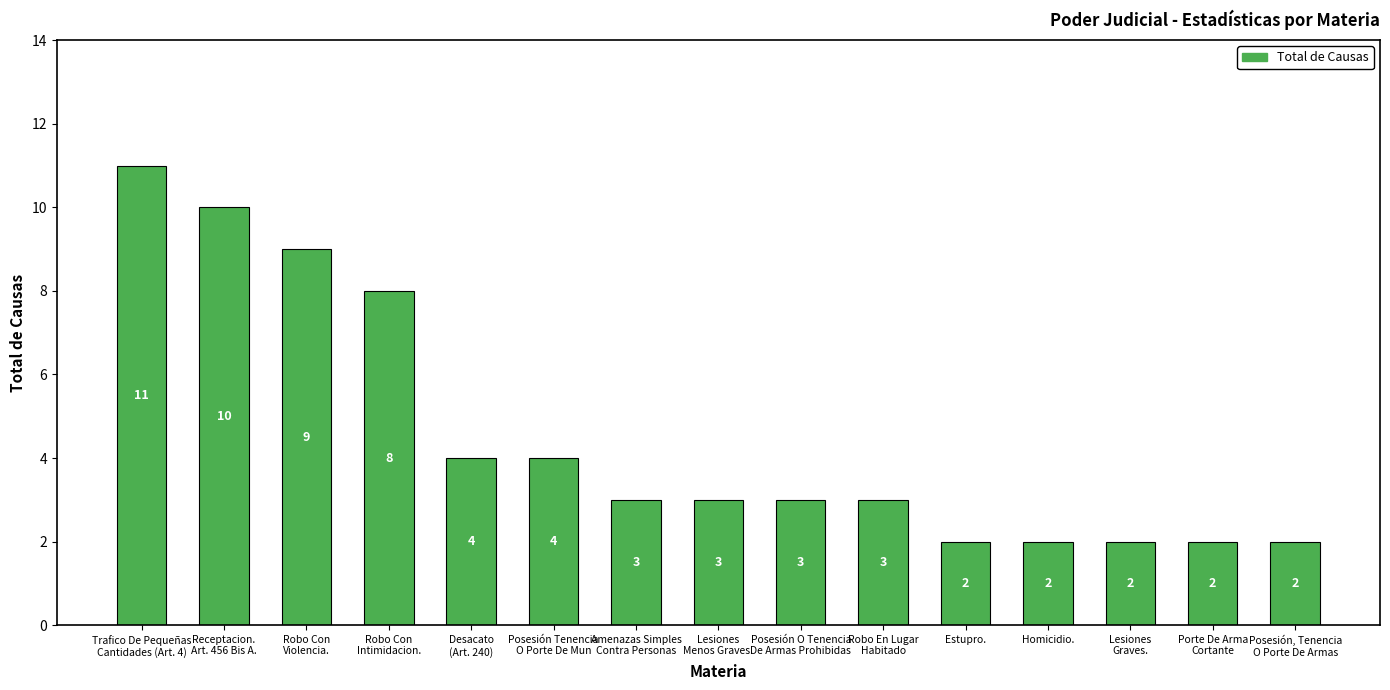

Reading right to left, extract all data points from this chart.

2	2	2	2	2	3	3	3	3	4	4	8	9	10	11